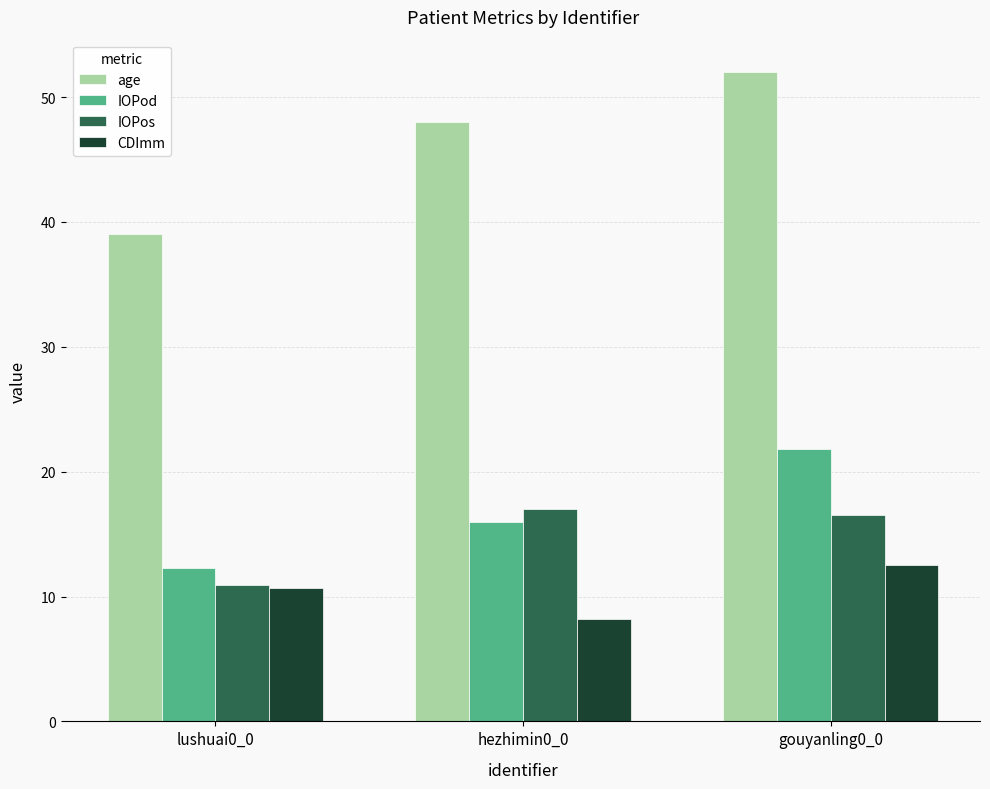

What is the spread (max minus min) of values at gouyanling0_0?

39.5